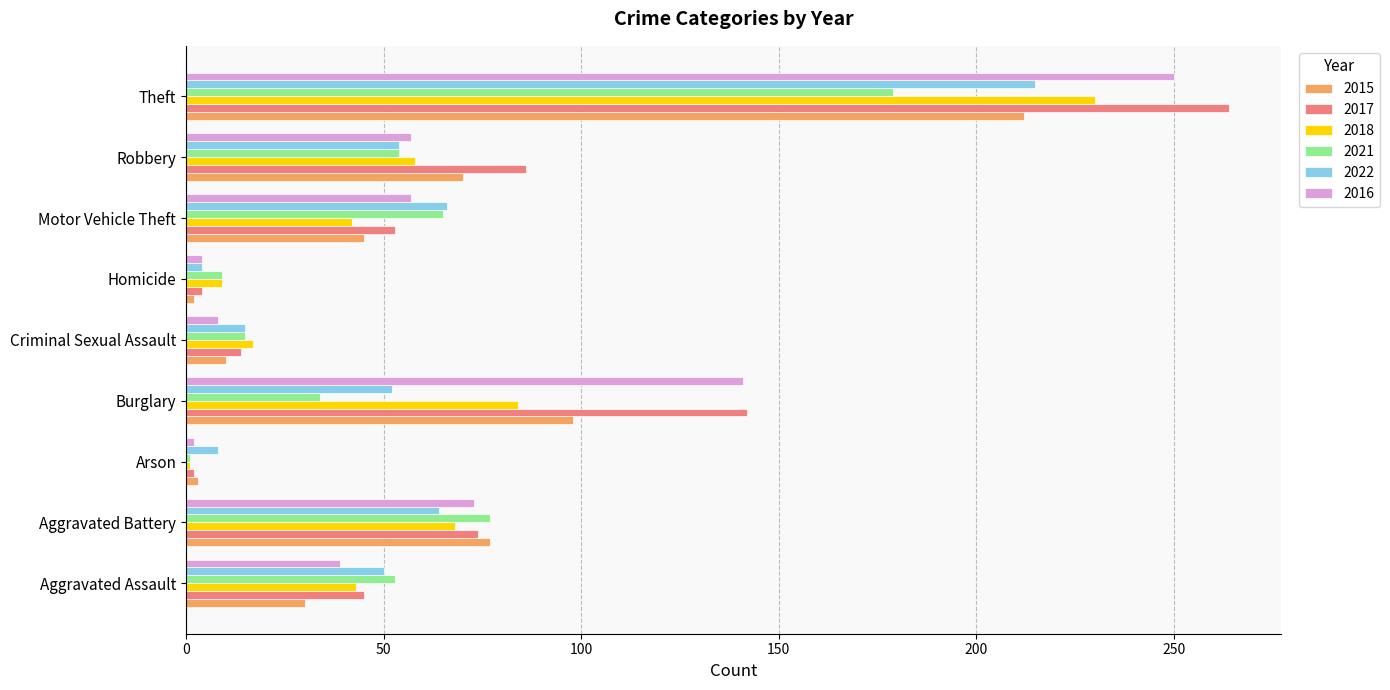

At which category does the chart reach its peak across all series?

Theft